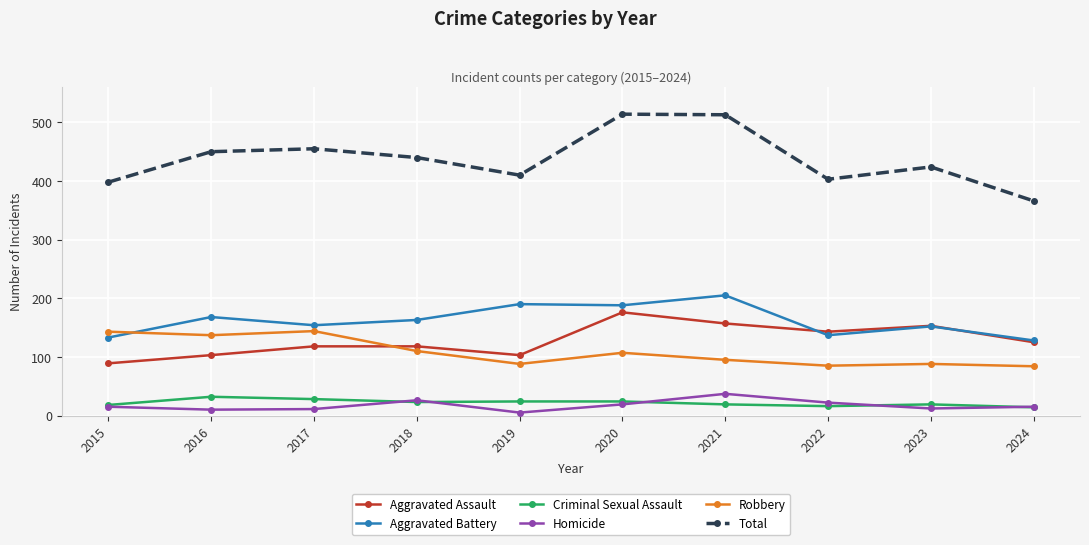

Which series has the largest total across all categories?

Total